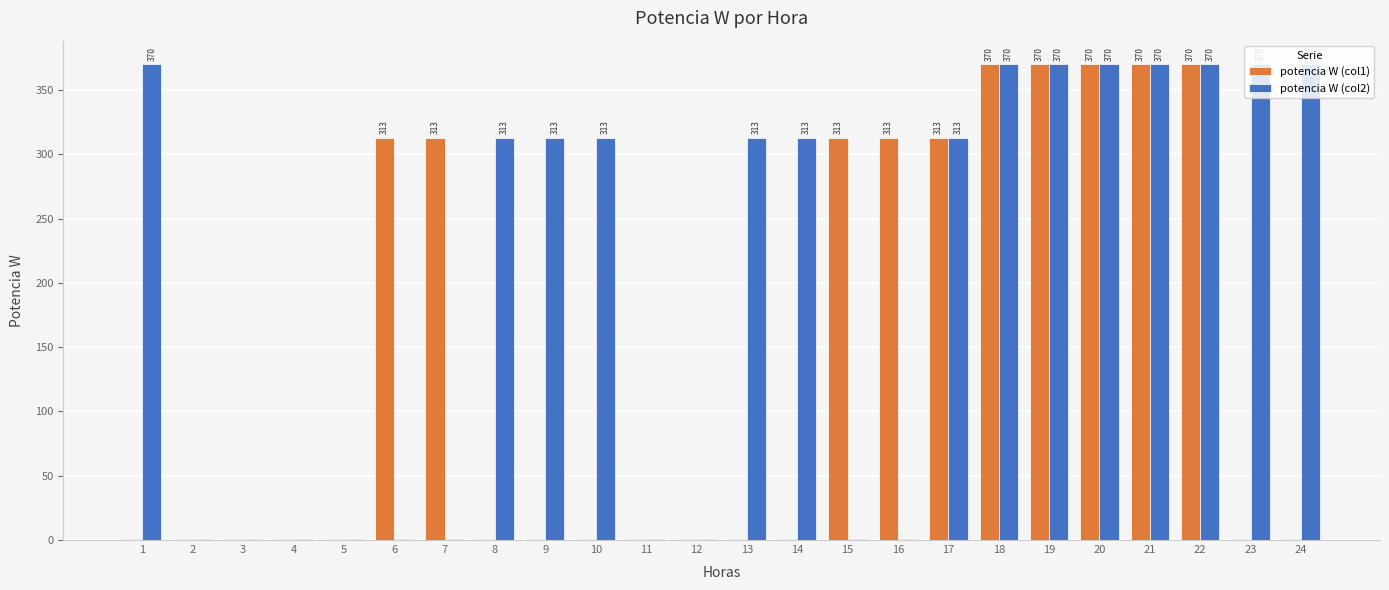

Is the value of potencia W (col1) at 22 greater than the value of potencia W (col2) at 8?

Yes